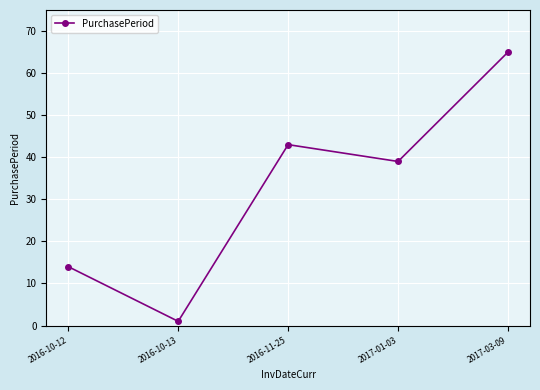

List the labels in order of value, largest first.

2017-03-09, 2016-11-25, 2017-01-03, 2016-10-12, 2016-10-13